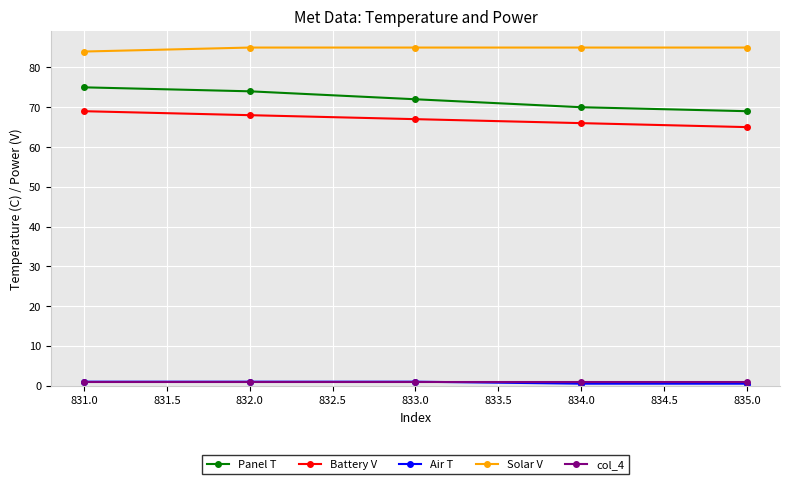

Reading right to left, transcribe all the data shown in this chart.

Panel T: 69.0	70.0	72.0	74.0	75.0
Battery V: 65.0	66.0	67.0	68.0	69.0
Air T: 0.5	0.5	1.0	1.0	1.0
Solar V: 85.0	85.0	85.0	85.0	84.0
col_4: 1.0	1.0	1.0	1.0	1.0